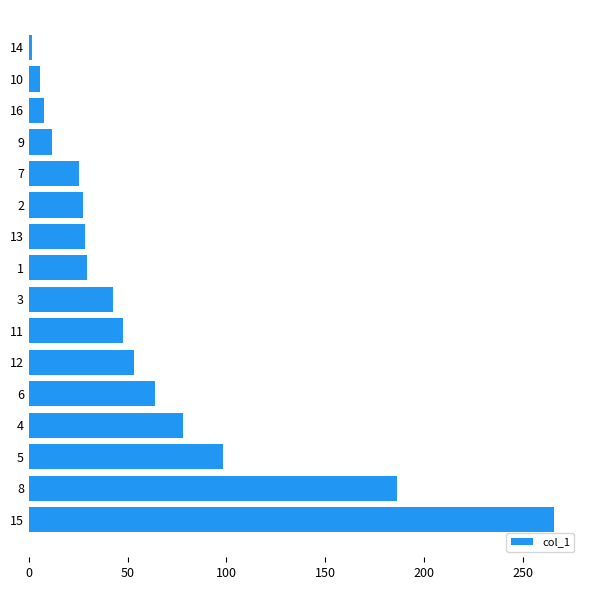

Where is the data nearest to the value 133?

5